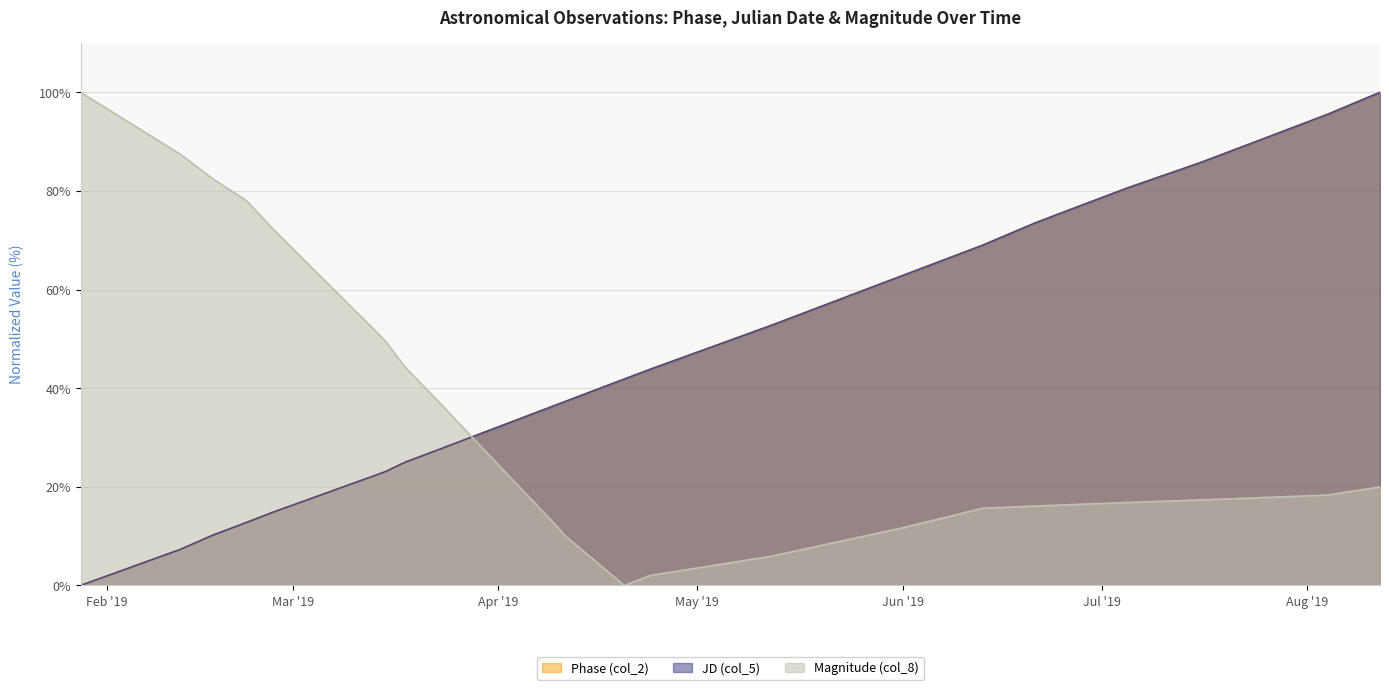

What is the label of the 2nd point from the right?

2019-08-04